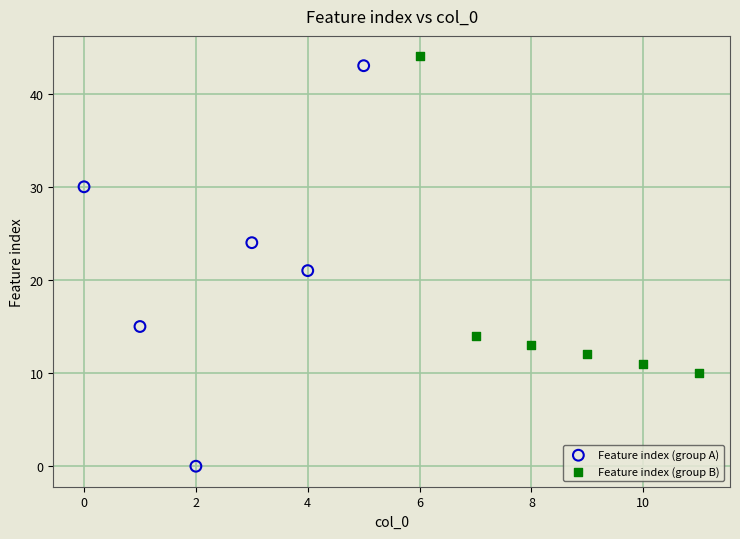

What are all the series names shown in the legend?

Feature index (group A), Feature index (group B)